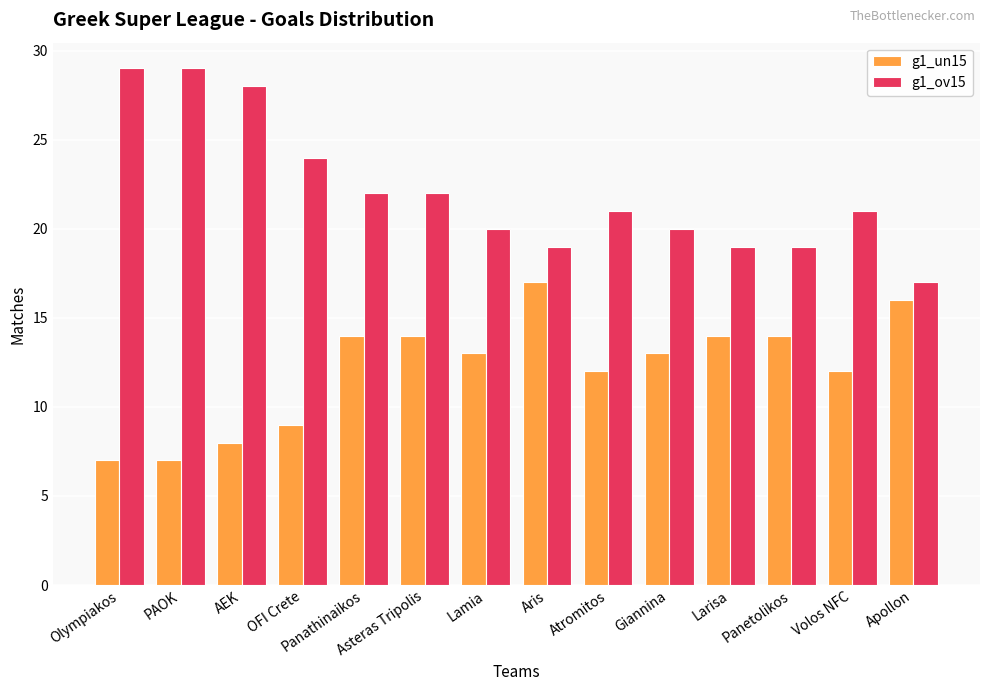

Does the chart contain stacked bars?

No